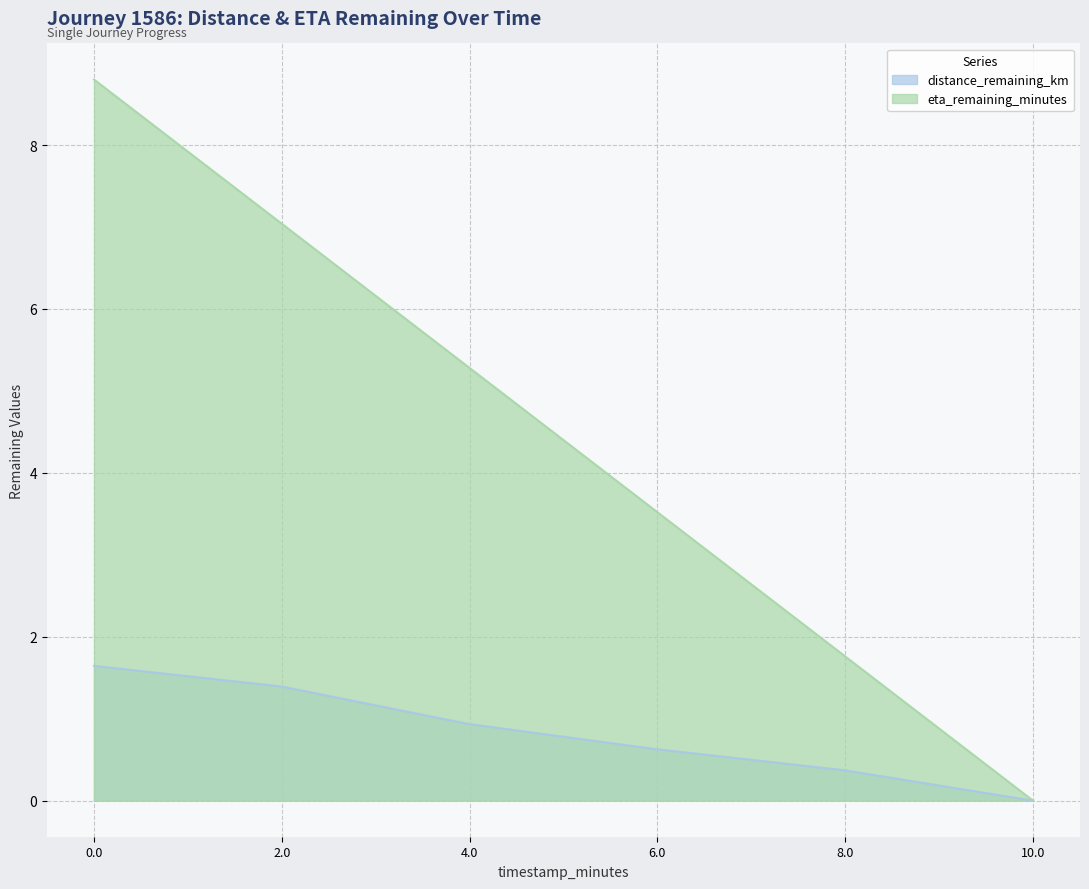

Which series changed the most between 6.0 and 8.0?

eta_remaining_minutes